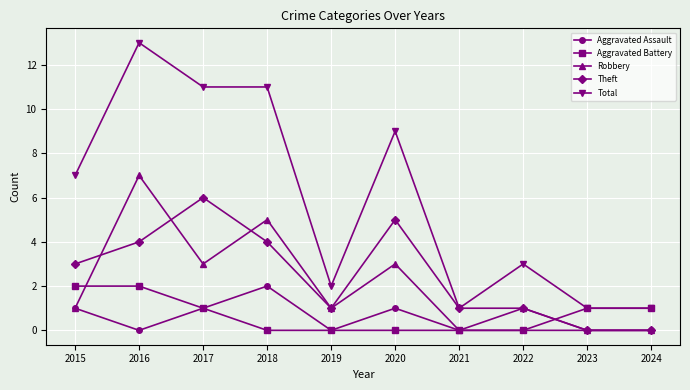

What is the value of the Theft point at the 2nd from the left?

4